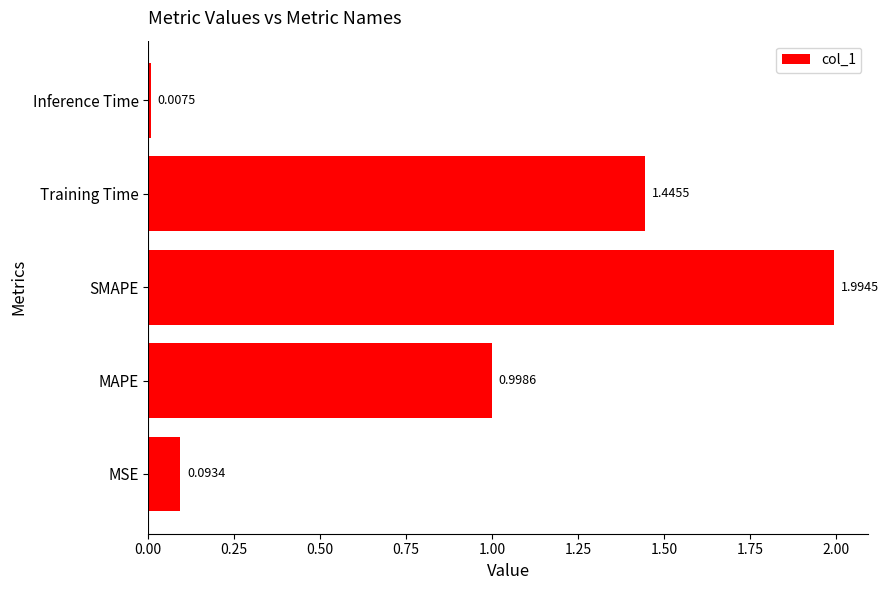

Between SMAPE and Inference Time, which is larger?

SMAPE